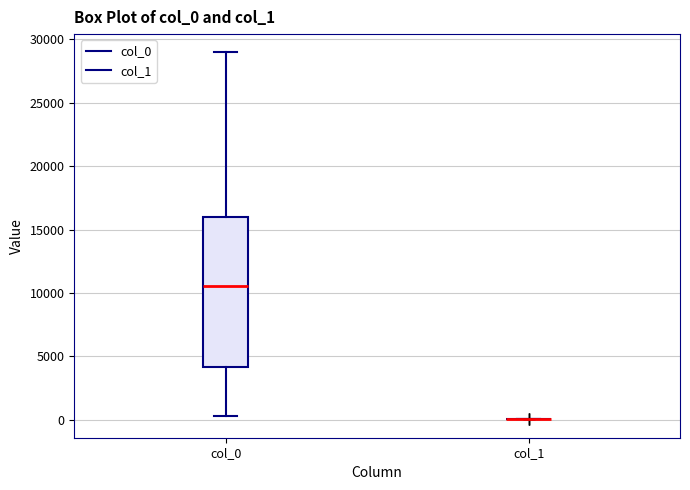

Which box is the tallest, from its lower edge to its upper edge?

col_0